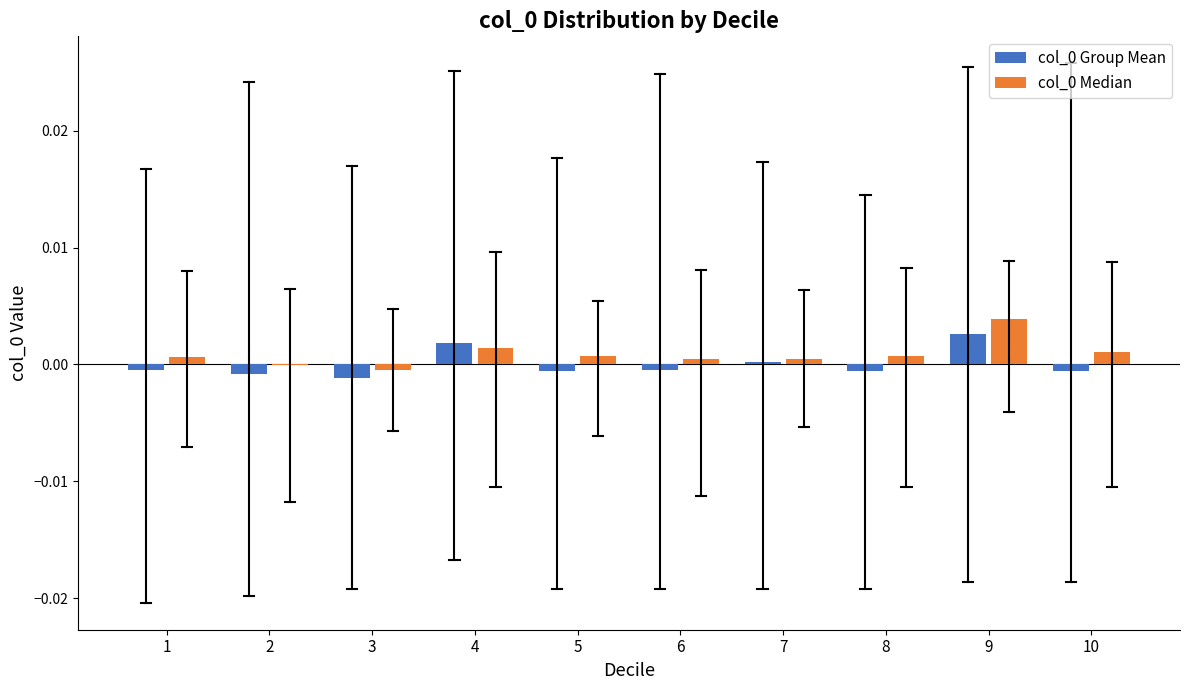

At which category does the chart reach its peak across all series?

9